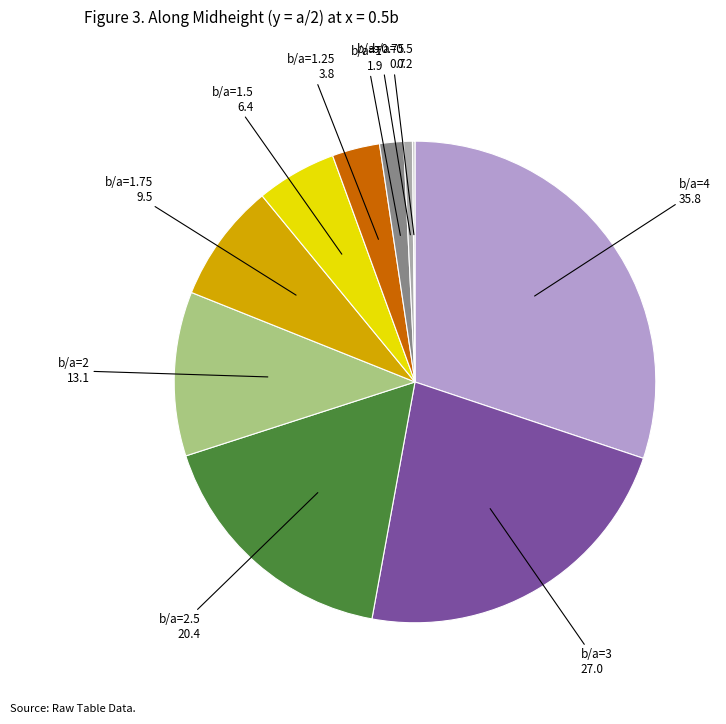

Is there a majority slice in this chart?

No